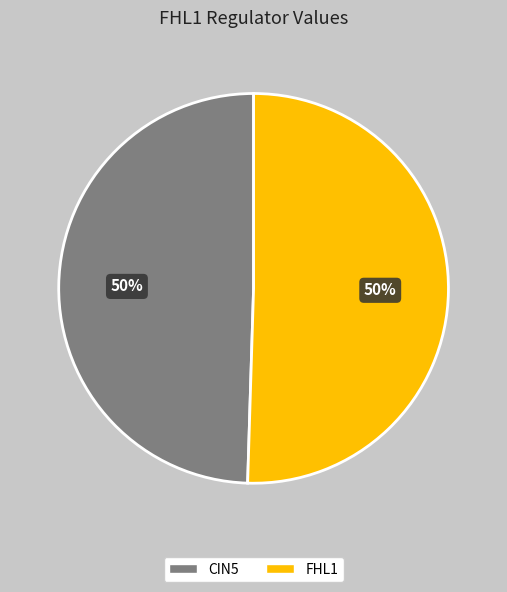

Approximately how many times larger is the value at FHL1 compared to CIN5?

1.0